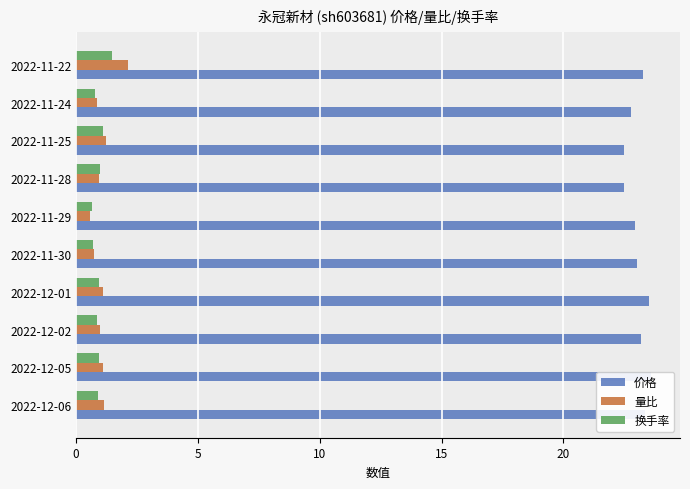

Does the chart contain stacked bars?

No